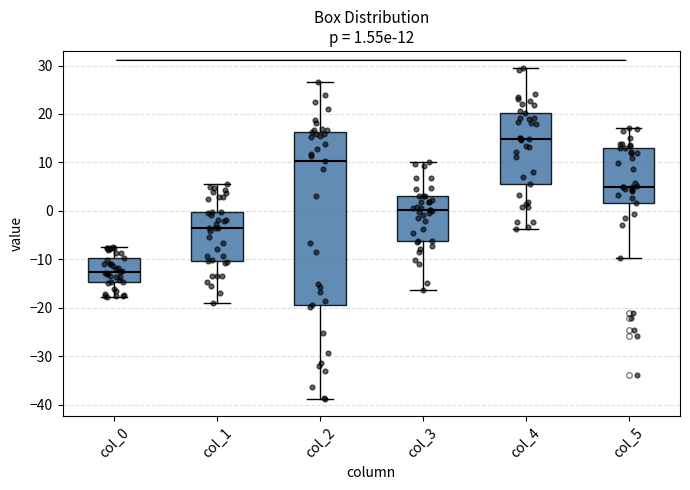

Which box has the lowest median line?

col_0